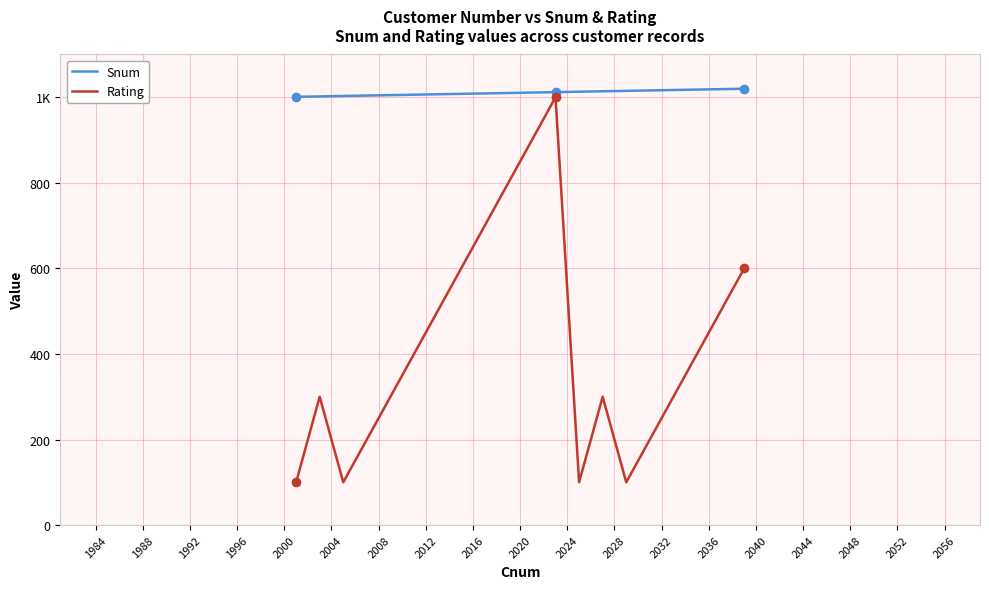

What are all the series names shown in the legend?

Snum, Rating